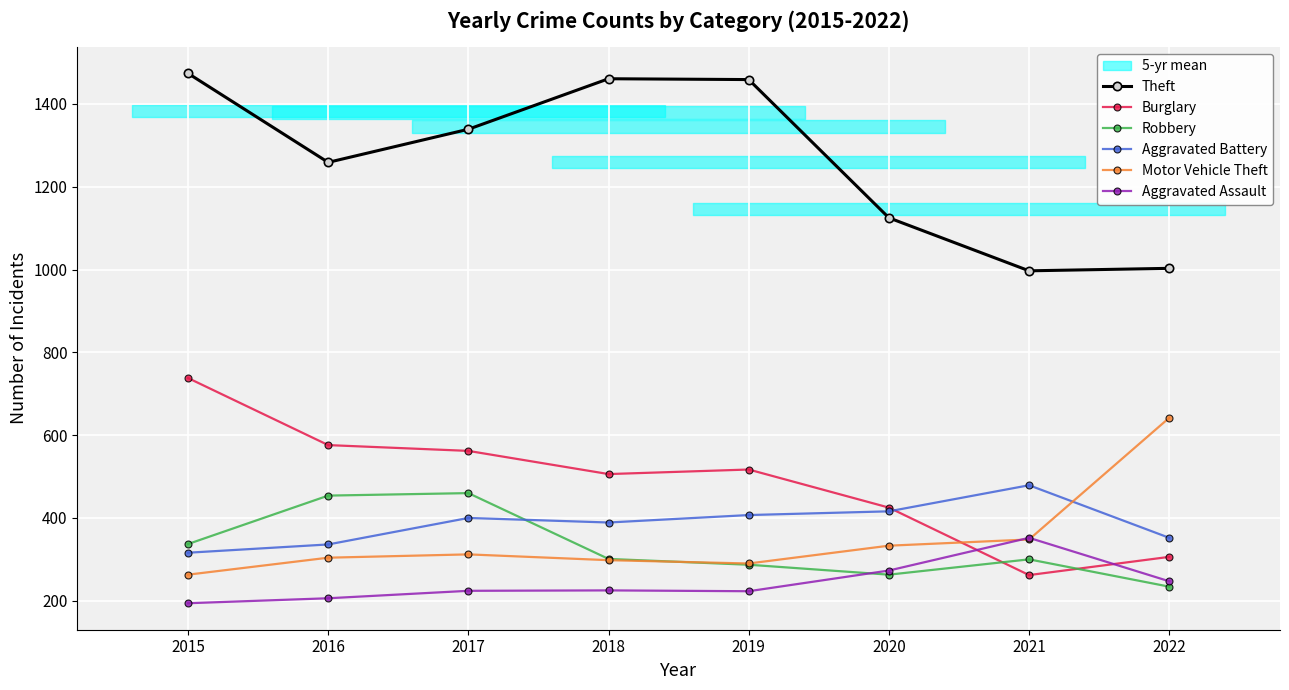

Which series has the widest spread of values?

Theft